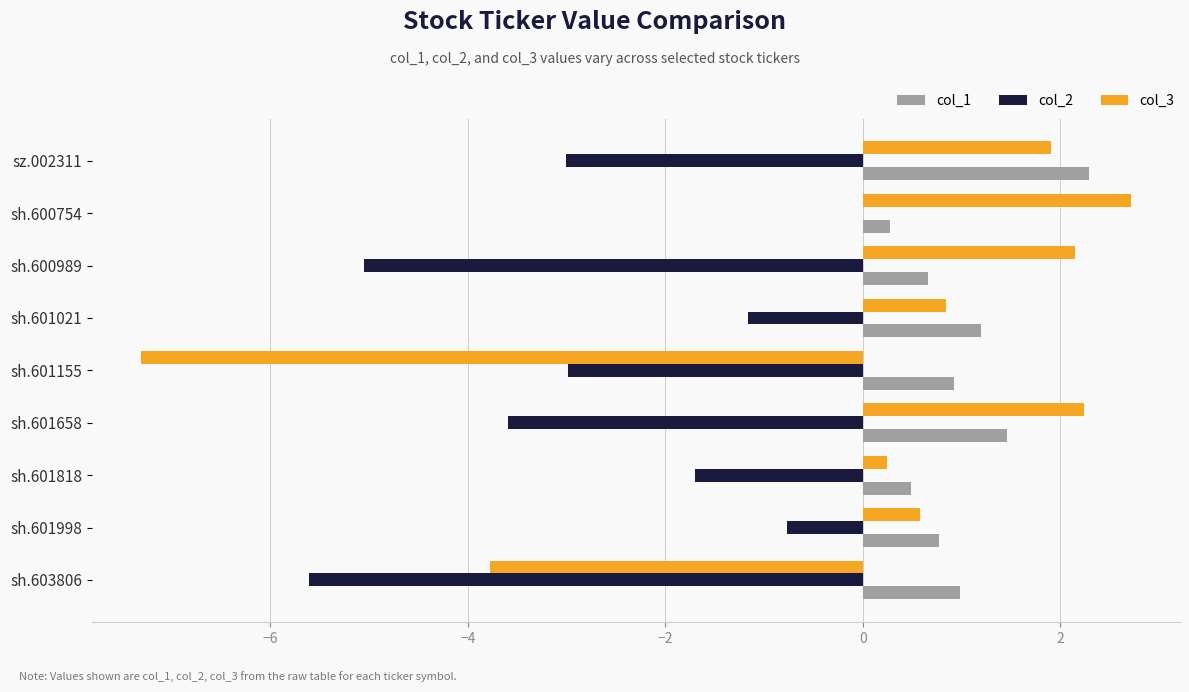

What is the sum of the col_3 values at sh.601818 and sh.601155?

-7.1